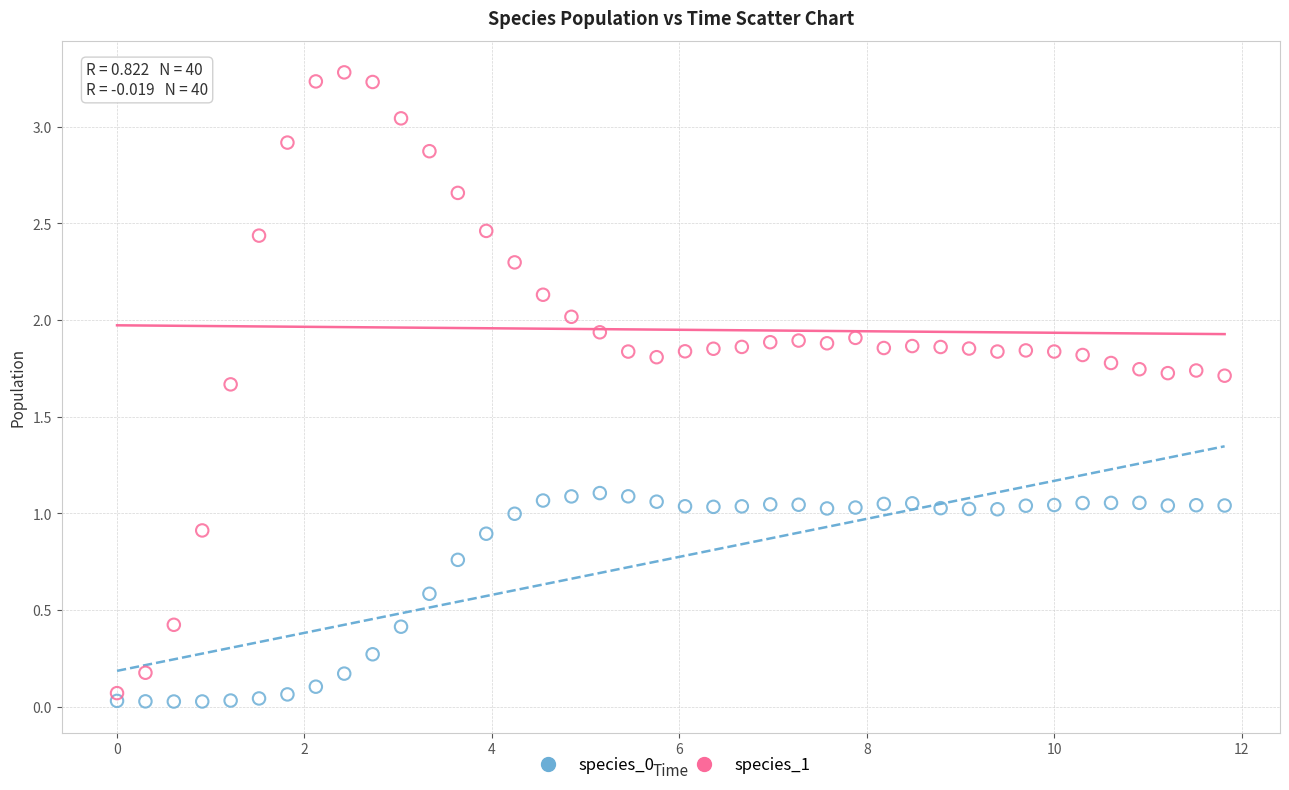

Across all data points, what is the range of Y values (max minus min)?

3.3